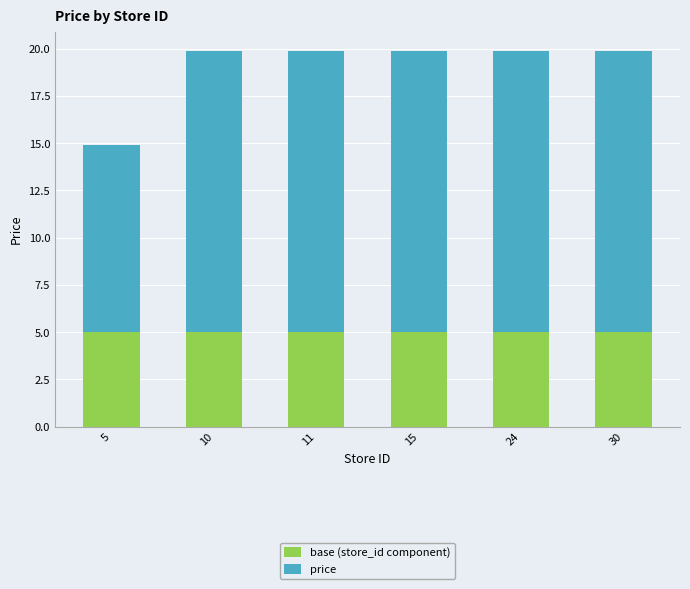

Reading left to right, transcribe the values for base (store_id component).

5=5.0	10=5.0	11=5.0	15=5.0	24=5.0	30=5.0